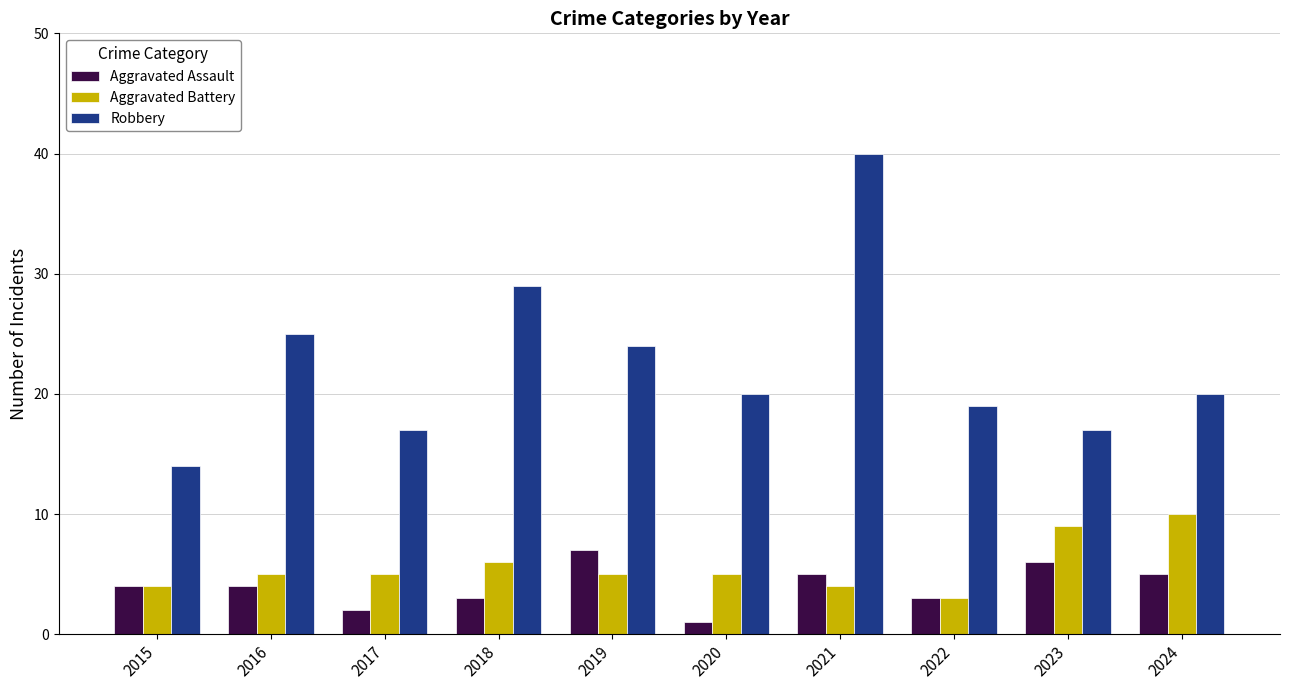

What are all the series names shown in the legend?

Aggravated Assault, Aggravated Battery, Robbery